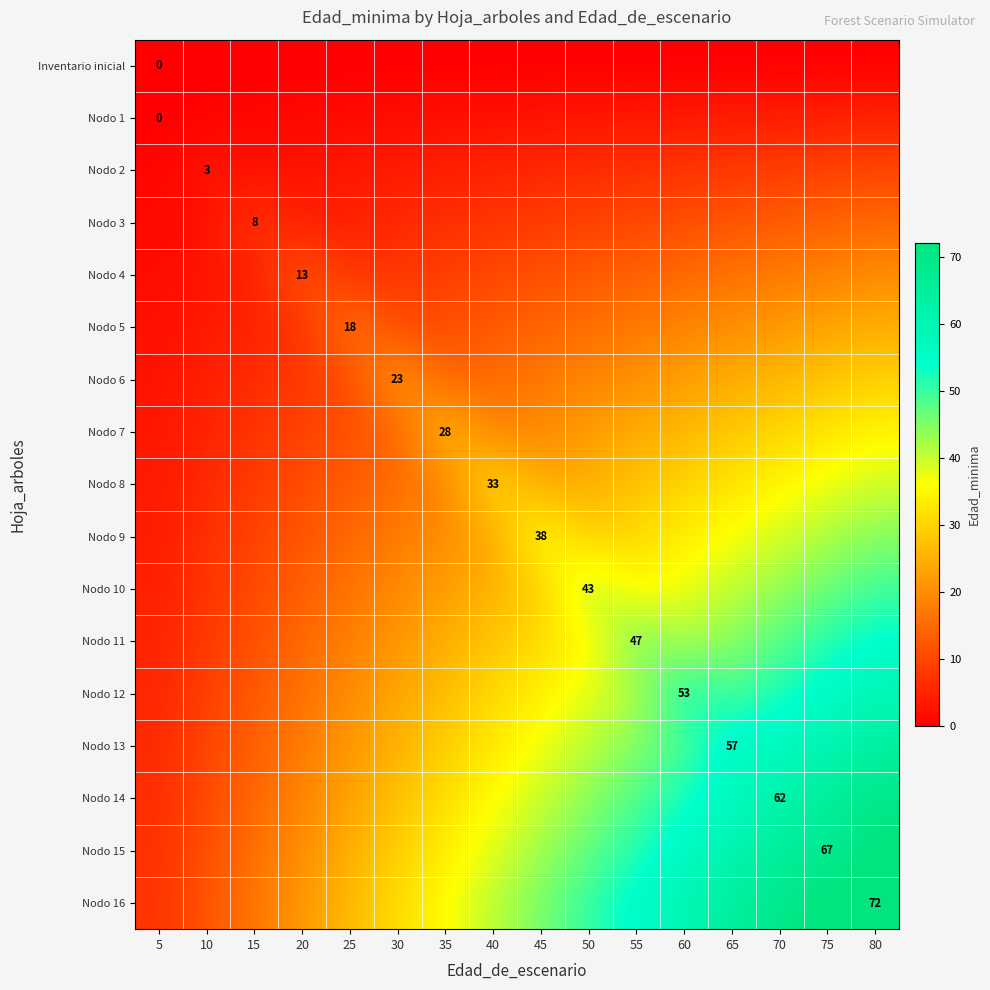

The Nodo 15 series shows 85.3 at 60. True or false?

False